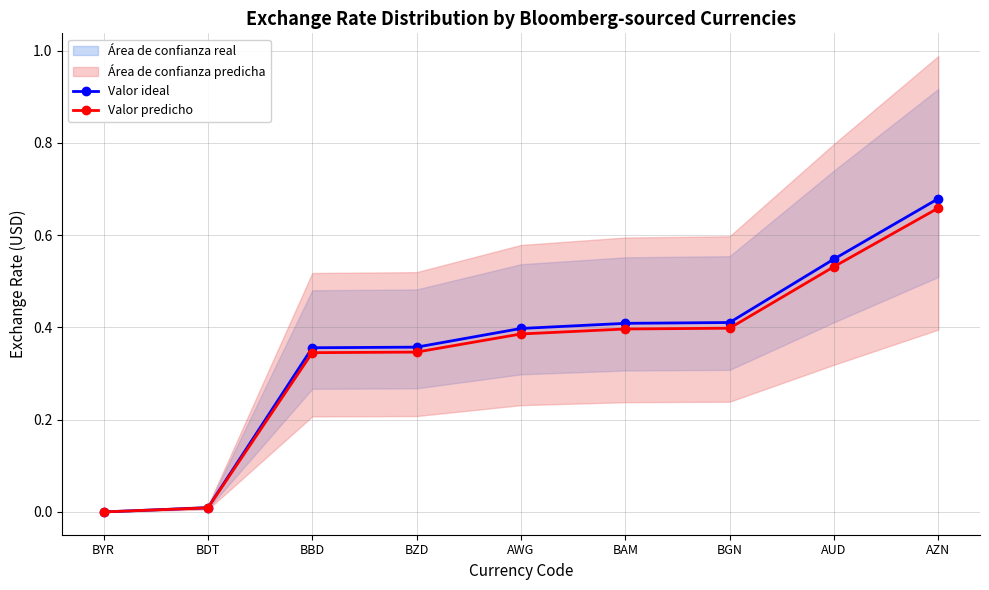

At which category does the chart reach its minimum across all series?

BYR